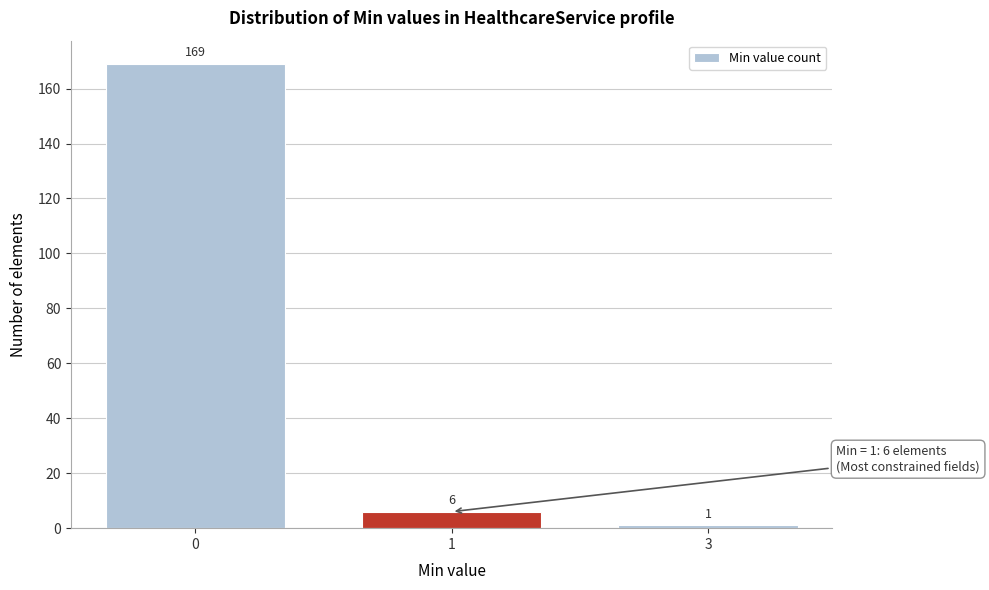

Reading right to left, list all the values displayed in this chart.

1	6	169